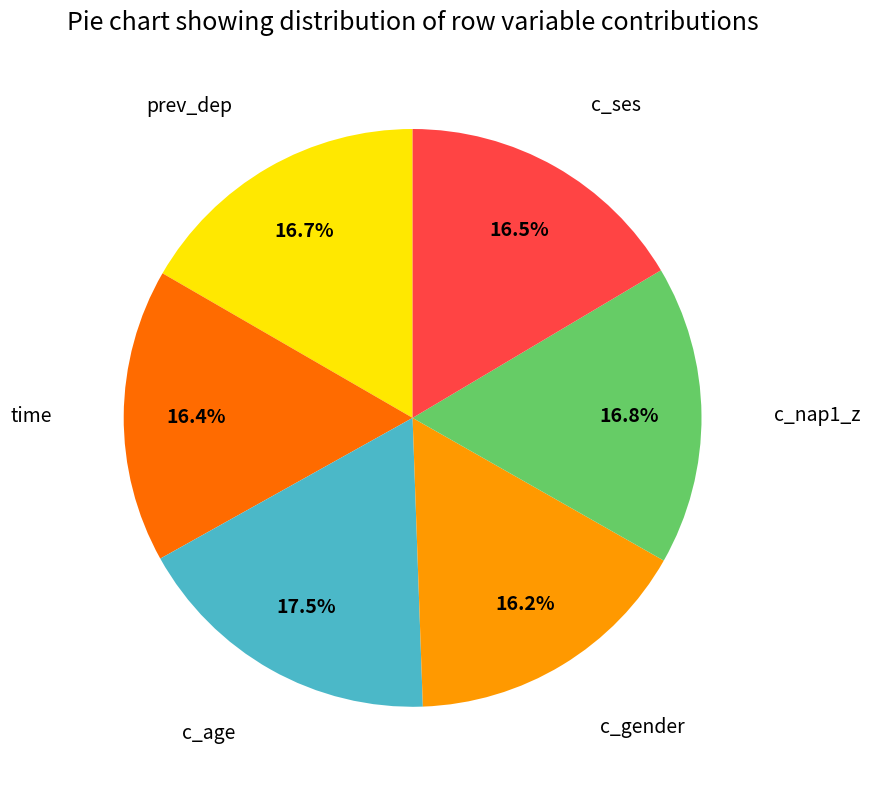

Is there any slice that represents more than half of the pie?

No